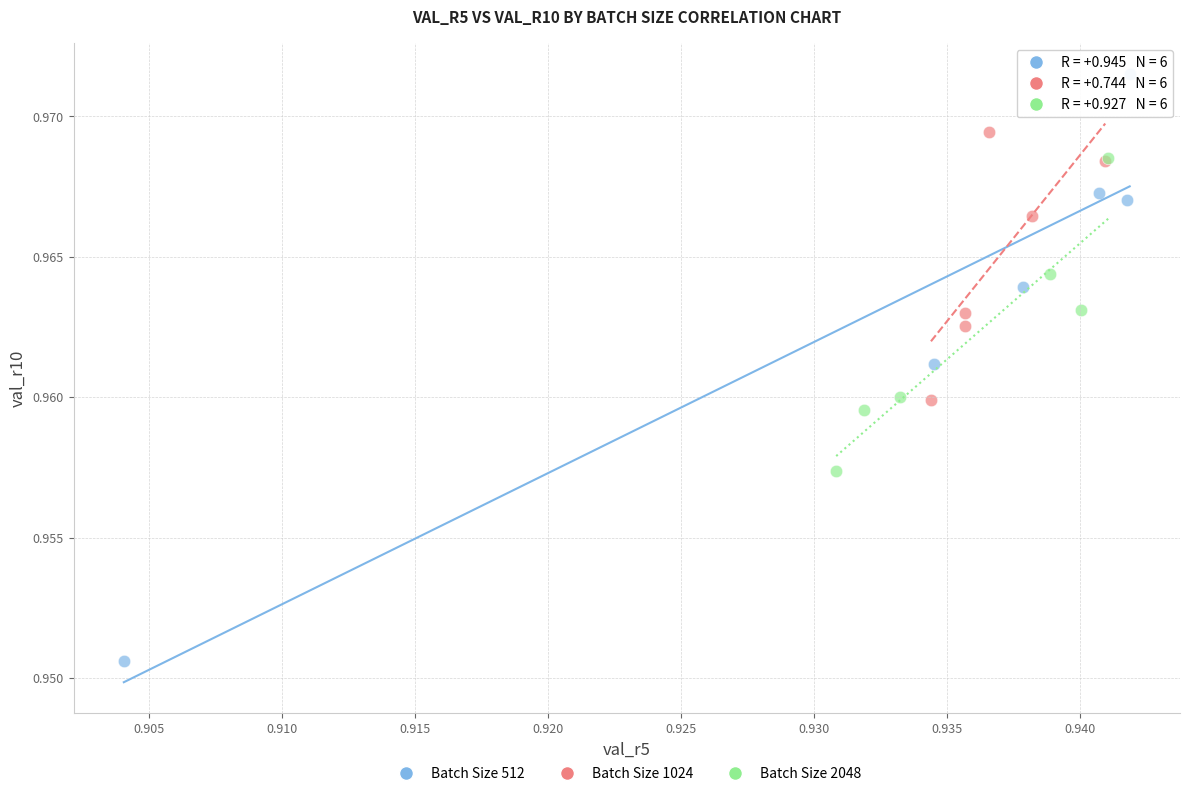

Which series contains the lowest Y value?

Batch Size 512